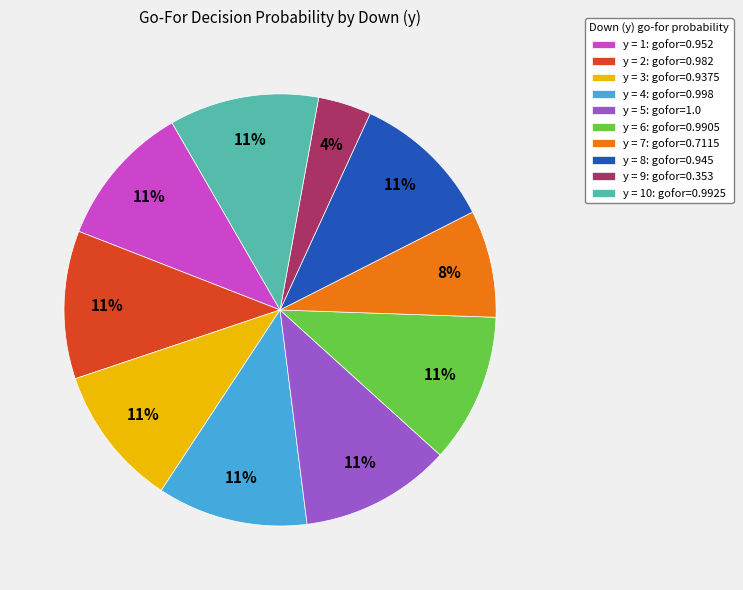

Is there any slice that represents more than half of the pie?

No